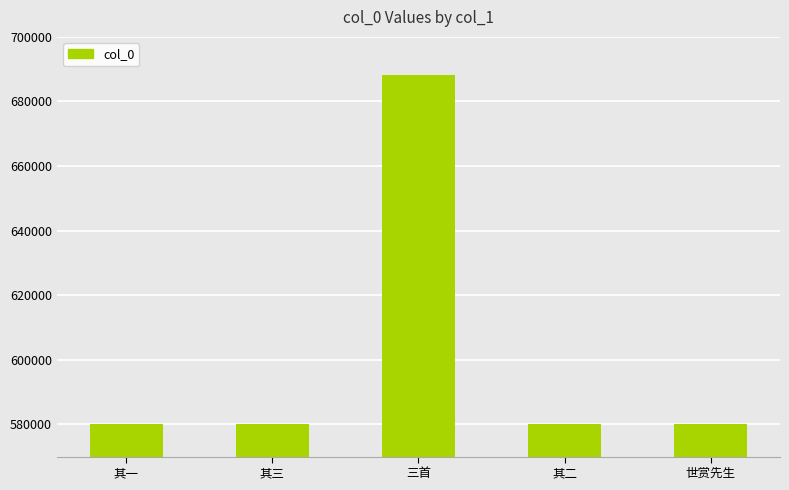

What is the difference between the values at 其三 and 世赏先生?

9